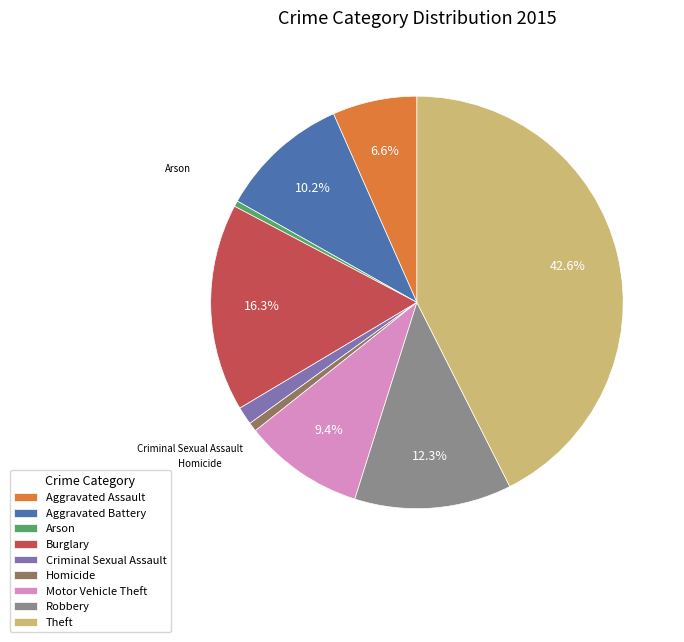

How many slices are in this pie chart?

9